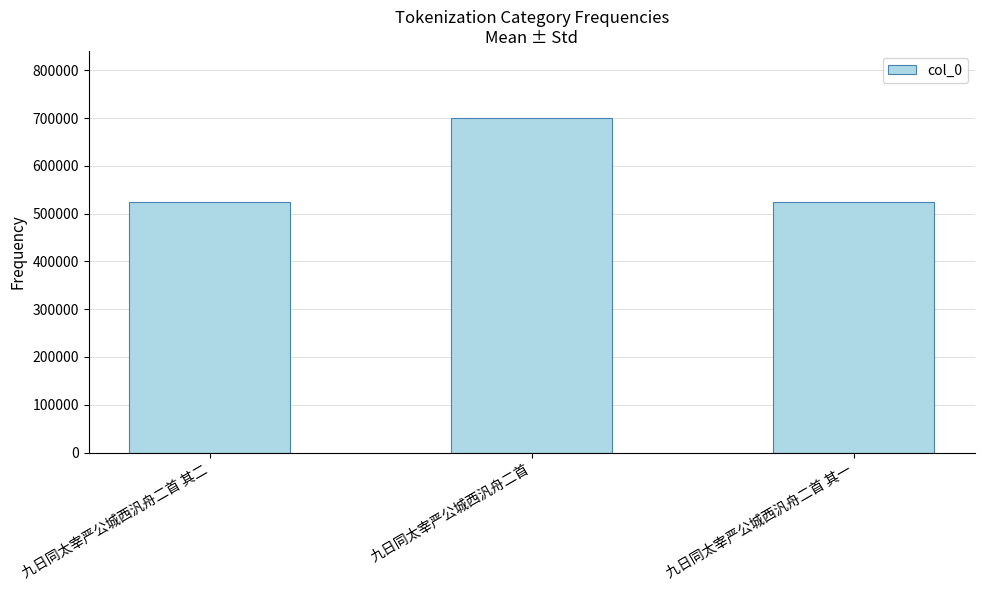

What is the value of the 1st bar from the left?

525037